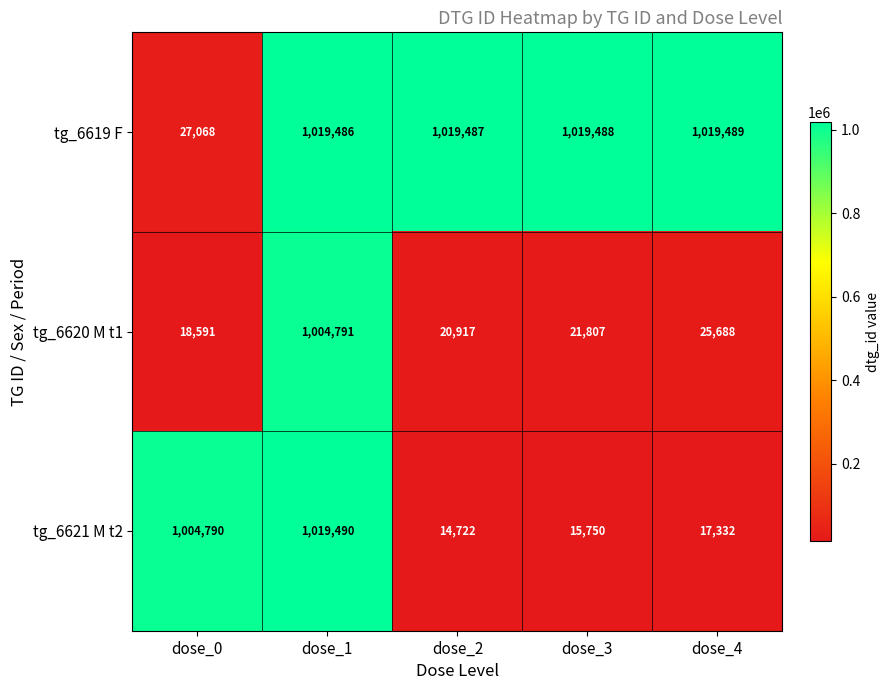

Where is tg_6621 M t2 nearest to the value 517106?

dose_0